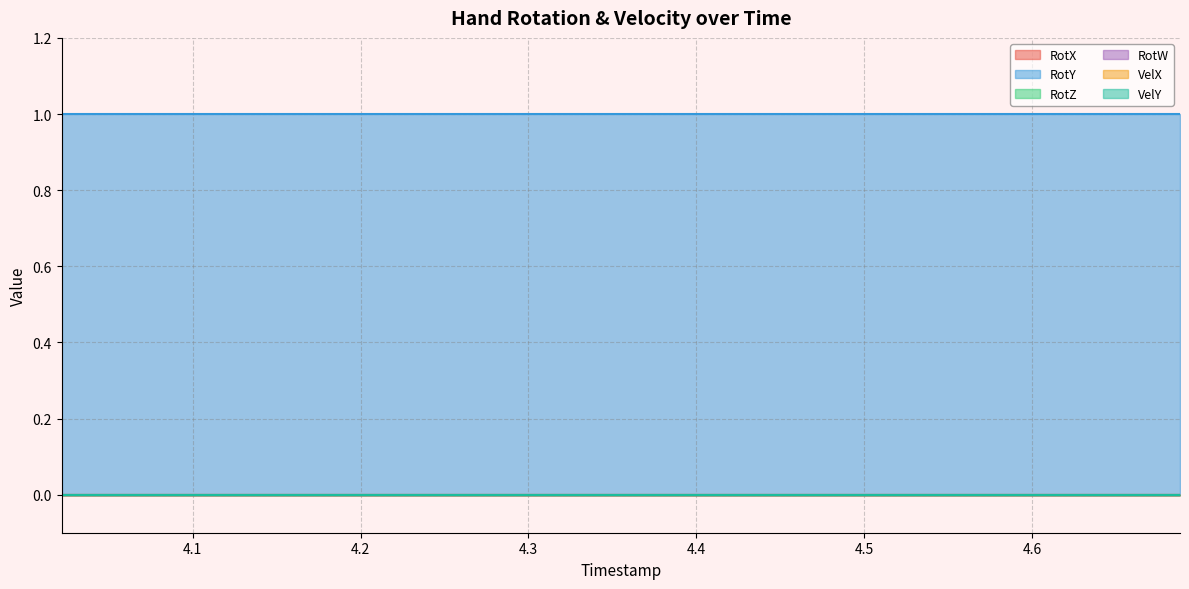

True or false: RotW and RotY cross at least once.

False